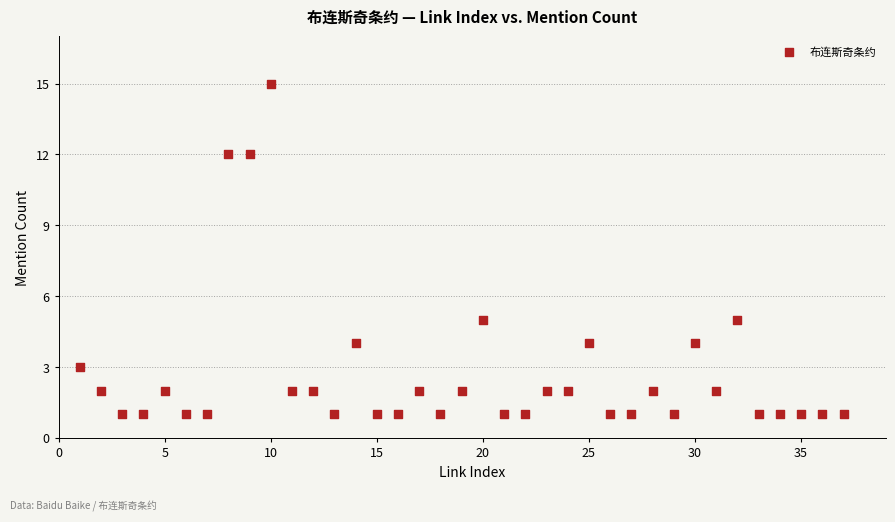

What is the range of X values (max minus min)?

36